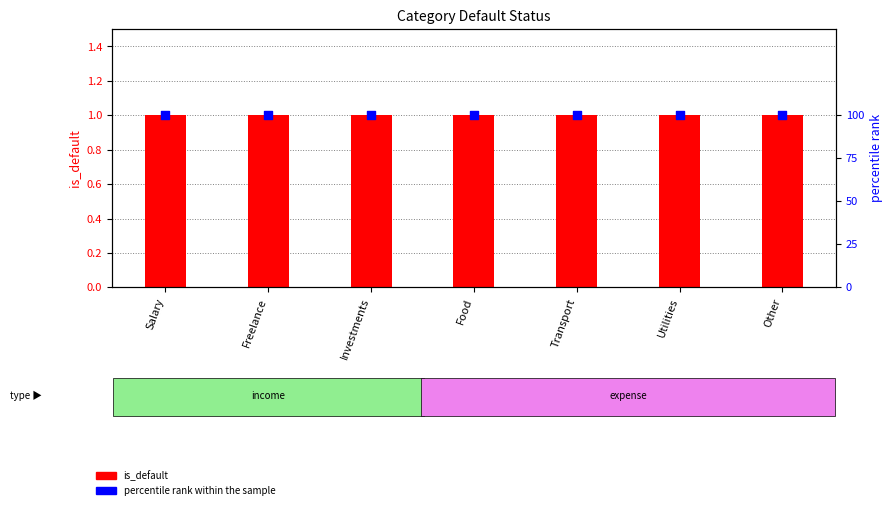

Which series has the largest total across all categories?

percentile rank within the sample